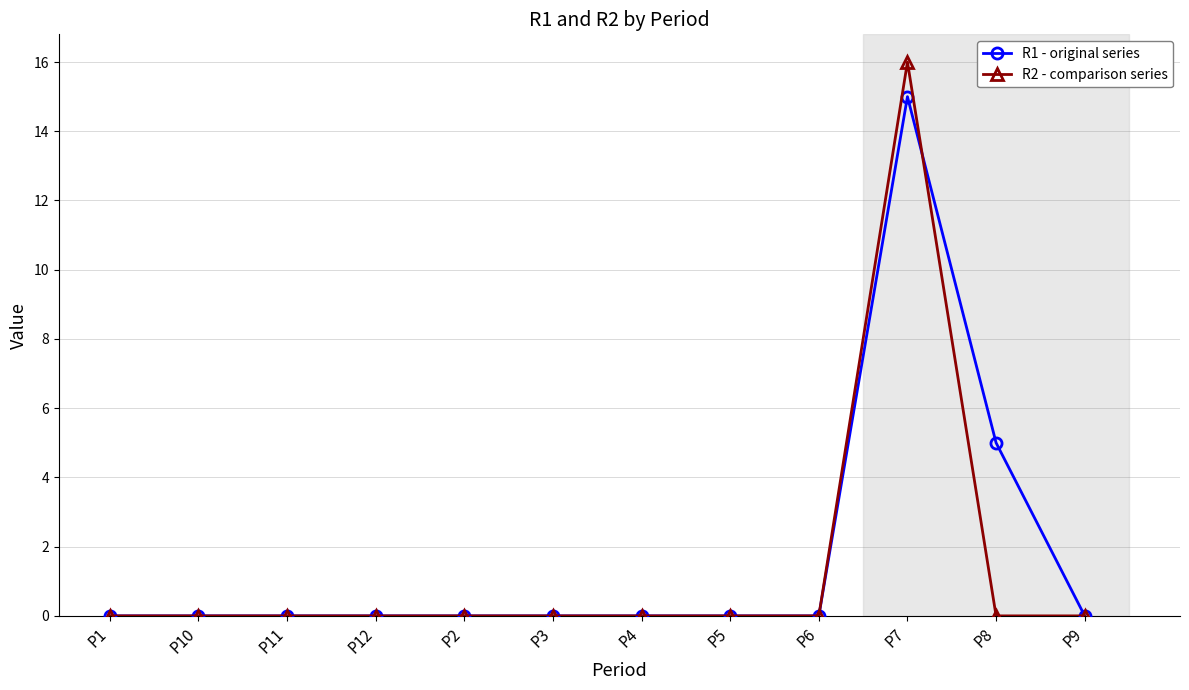

List the series in order of their peak value, lowest first.

R1 - original series, R2 - comparison series